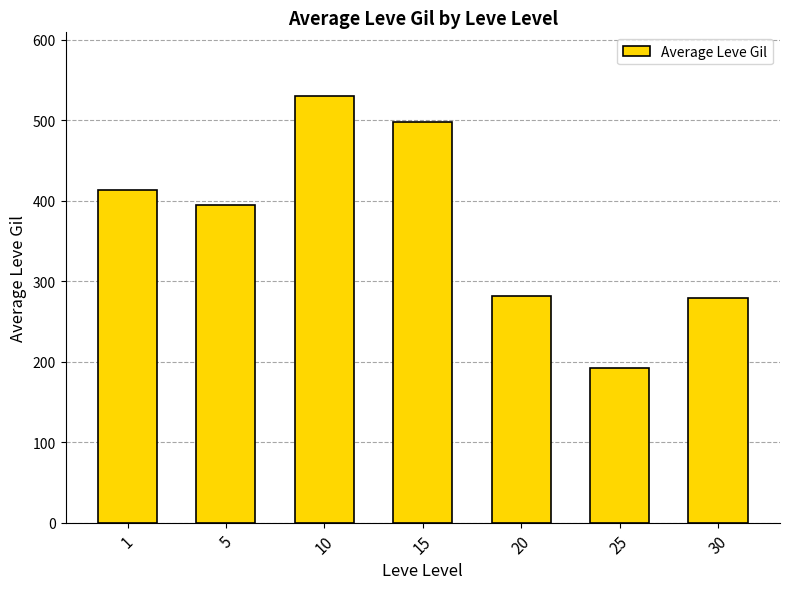

What is the approximate value at 20, to the nearest 10?

280